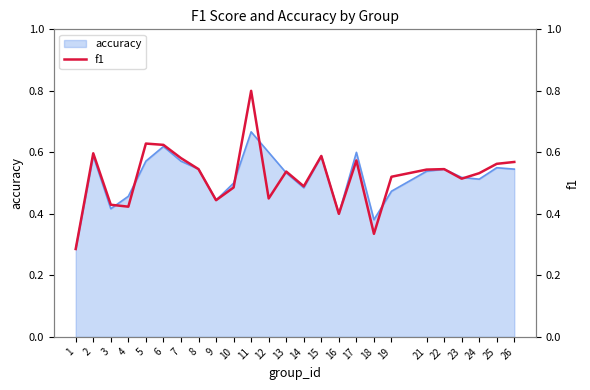

True or false: accuracy has a value of 0.5 at 10.

True